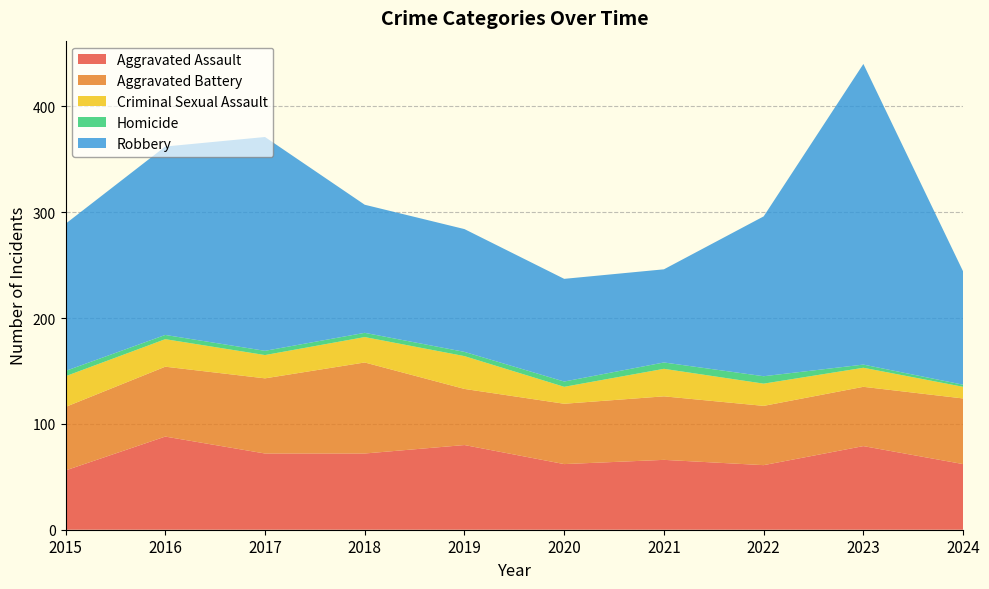

Reading left to right, transcribe all the data shown in this chart.

Aggravated Assault: 56	88	72	72	80	62	66	61	79	62
Aggravated Battery: 60	66	71	86	53	57	60	56	56	62
Criminal Sexual Assault: 29	26	22	24	31	16	26	21	18	11
Homicide: 5	4	4	4	4	5	6	7	3	2
Robbery: 139	178	202	121	116	97	88	151	284	107